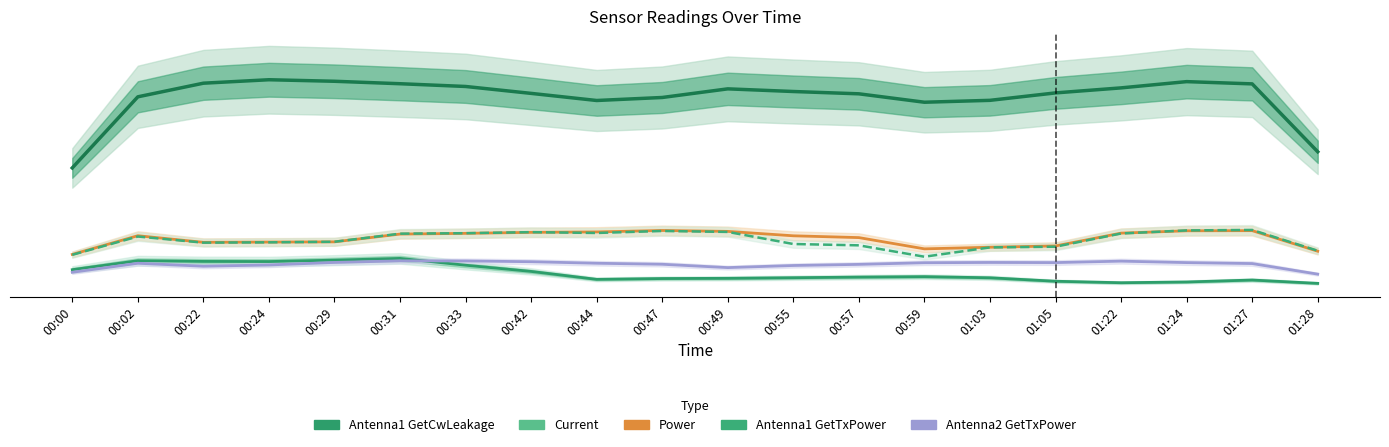

Which category has the lowest value across all series?

01:28